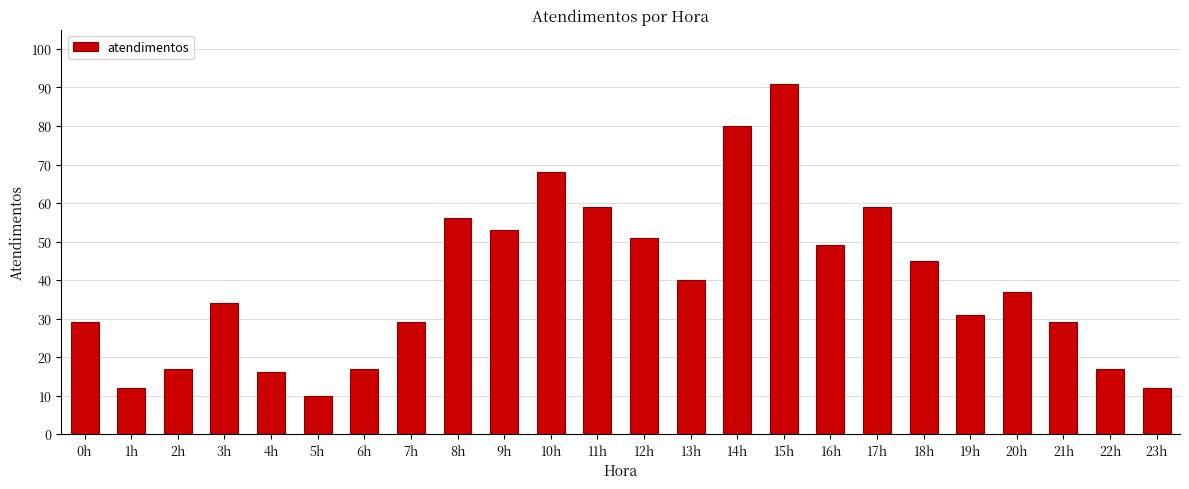

The chart shows a value of 37 at 20h. True or false?

True